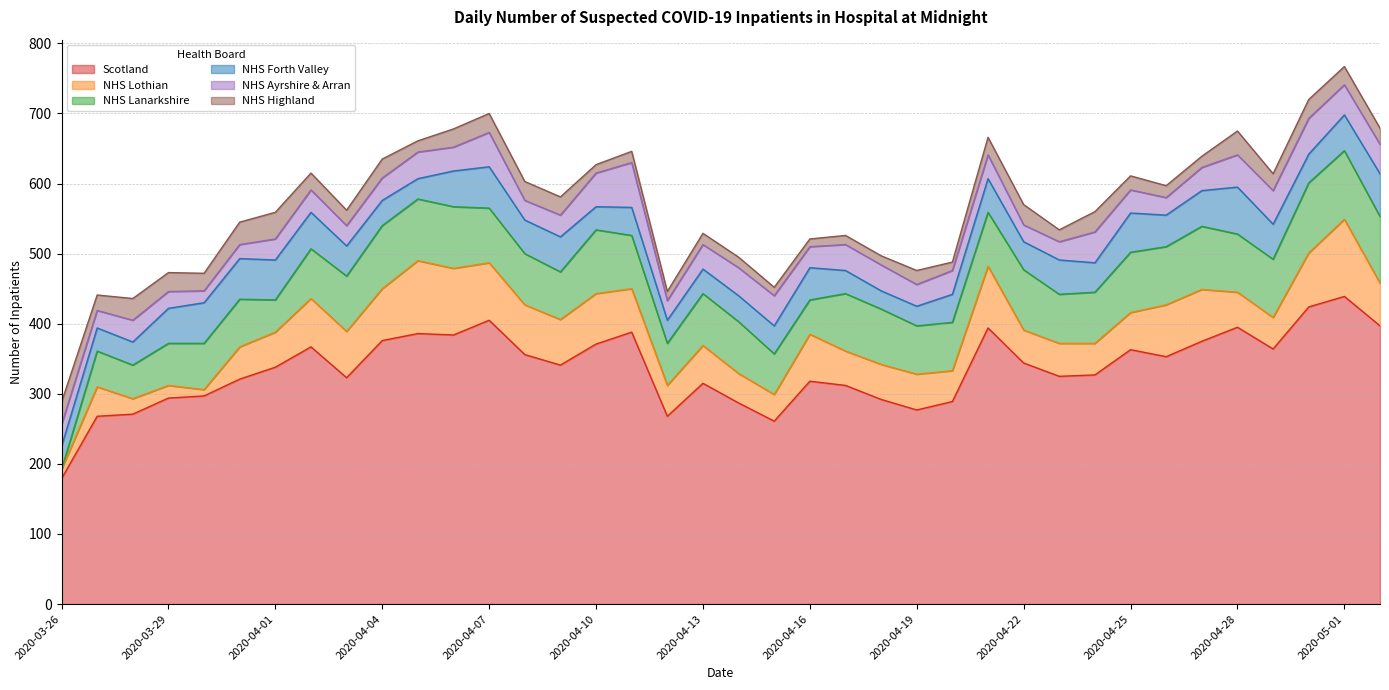

What is the sum of all Scotland values?

12784